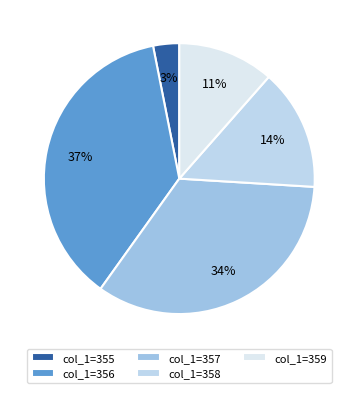

Count the number of slices in the pie.

5